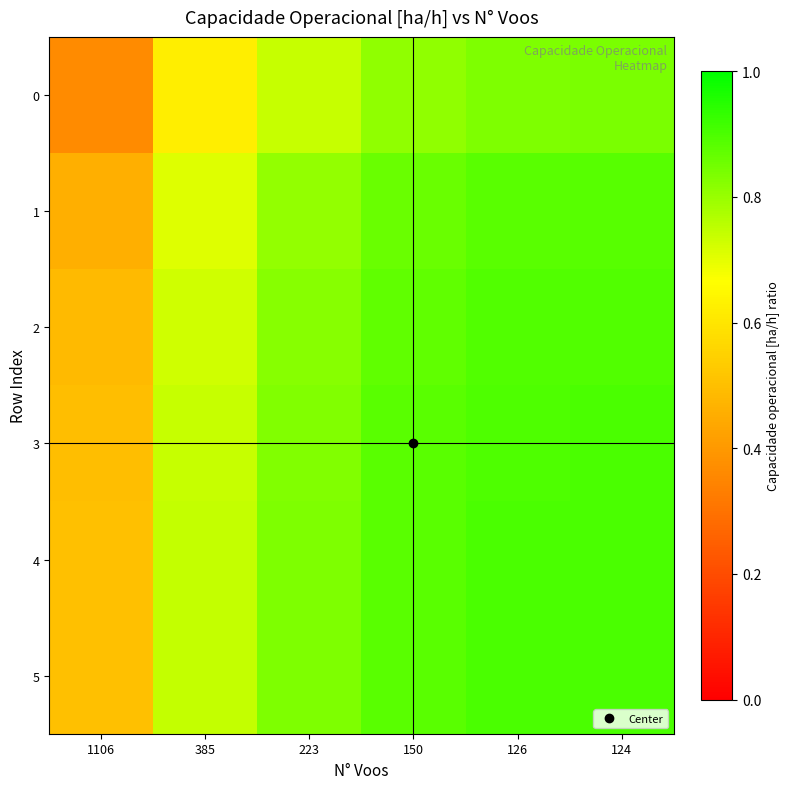

What is the difference between the highest and lowest values at 126?

0.1